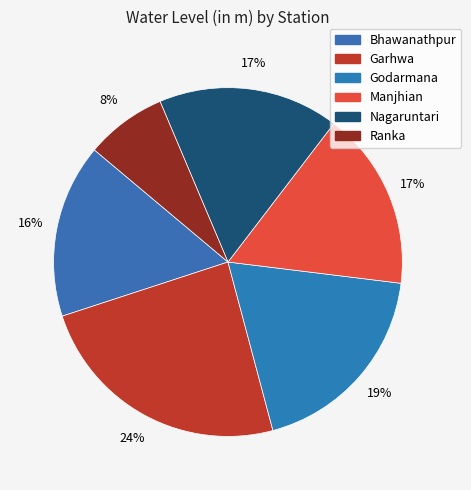

What is the change in value from Bhawanathpur to Ranka?

-1.6